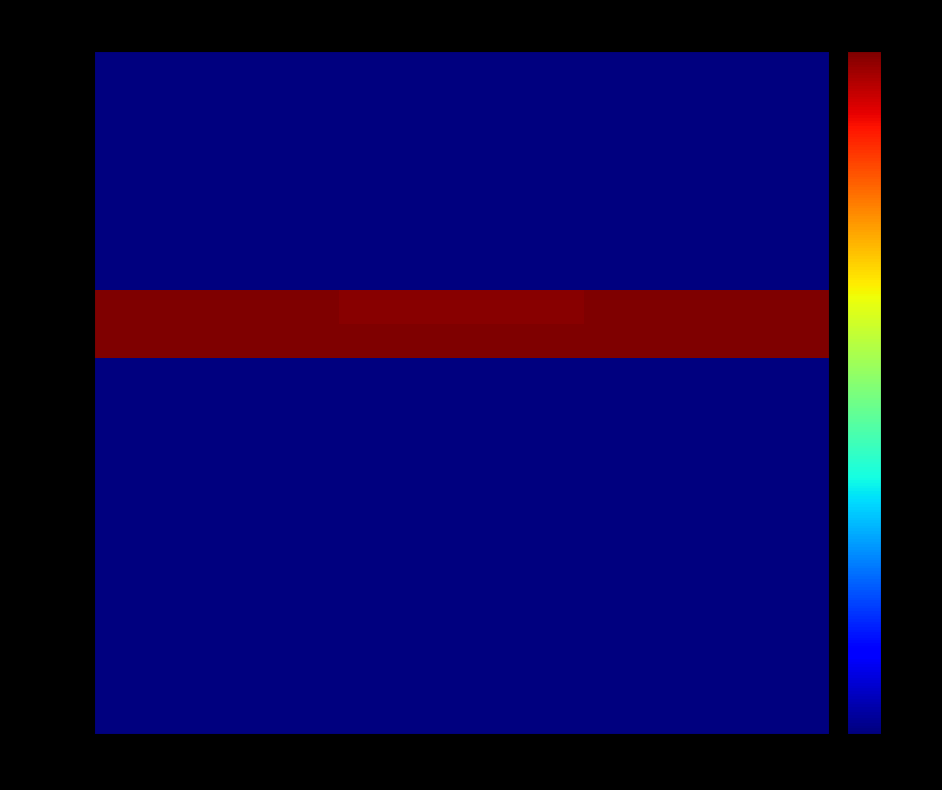

Which series changed the most between col_1 and col_2?

103/01/21